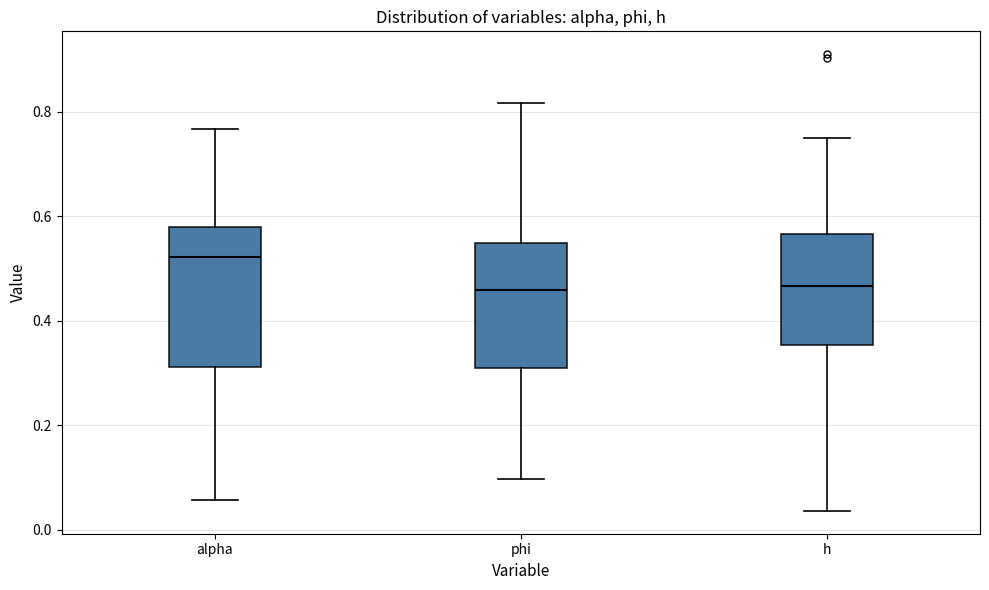

Reading left to right, read every box against the y-axis: the position of its median line, the range the box covers, and the ends of its whiskers. The values are not printed on the chart, so give them approximately, as read against the axis.

alpha: median 0.52, box 0.32 to 0.58, whiskers 0.06 to 0.76
phi: median 0.46, box 0.30 to 0.54, whiskers 0.10 to 0.82
h: median 0.46, box 0.36 to 0.56, whiskers 0.04 to 0.76